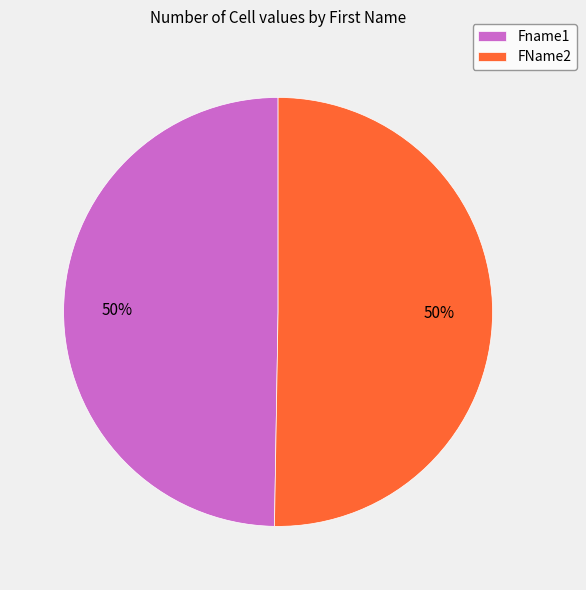

Approximately how many times larger is the value at FName2 compared to Fname1?

1.0